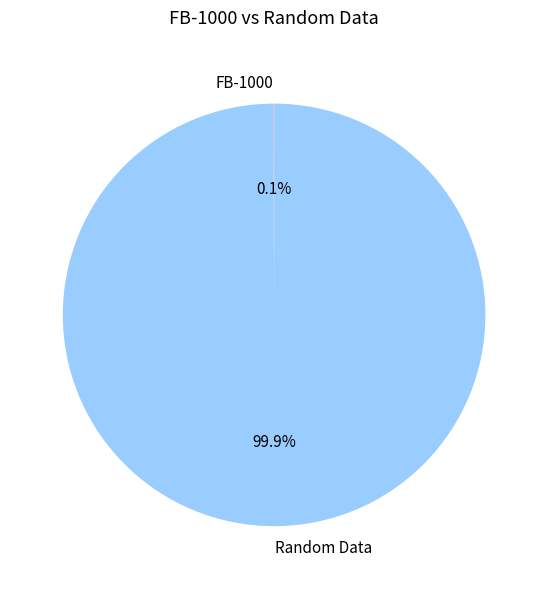

What percentage is NOT represented by Random Data?

0.1%